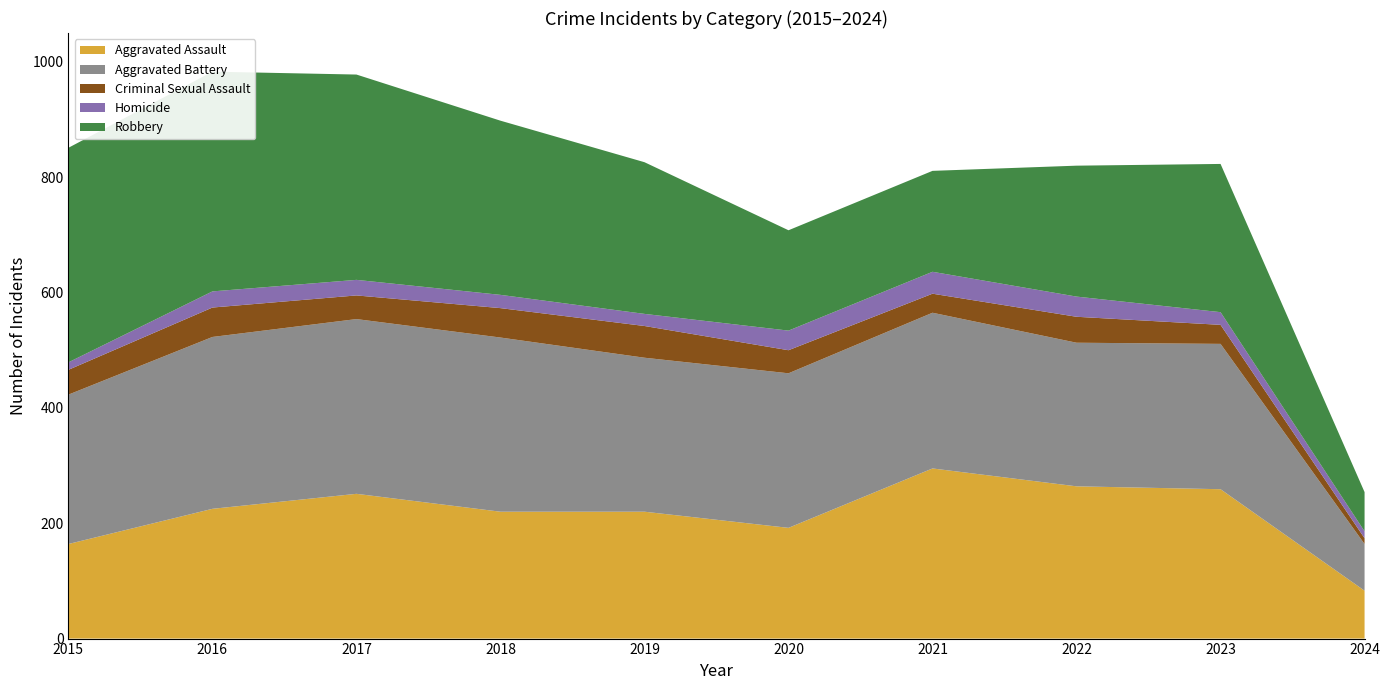

Reading left to right, extract all data points from this chart.

Aggravated Assault: 2015=164	2016=225	2017=251	2018=220	2019=220	2020=192	2021=295	2022=264	2023=259	2024=83
Aggravated Battery: 2015=259	2016=298	2017=303	2018=302	2019=267	2020=268	2021=270	2022=249	2023=252	2024=81
Criminal Sexual Assault: 2015=43	2016=51	2017=41	2018=51	2019=55	2020=40	2021=33	2022=45	2023=33	2024=10
Homicide: 2015=13	2016=28	2017=27	2018=23	2019=21	2020=34	2021=38	2022=35	2023=22	2024=12
Robbery: 2015=372	2016=381	2017=356	2018=302	2019=263	2020=174	2021=175	2022=227	2023=257	2024=68